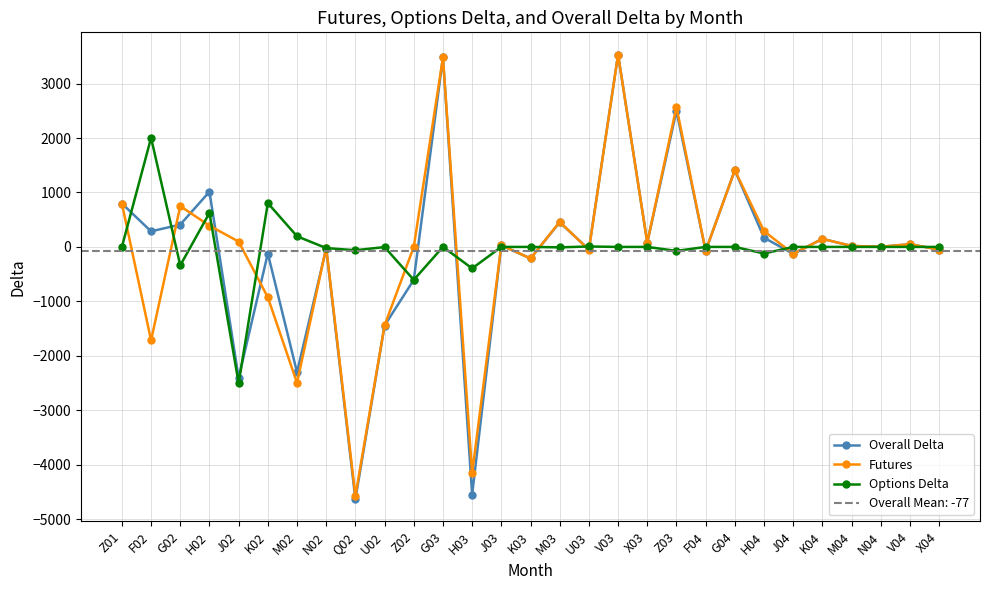

What is the label of the 29th point from the right?

Z01